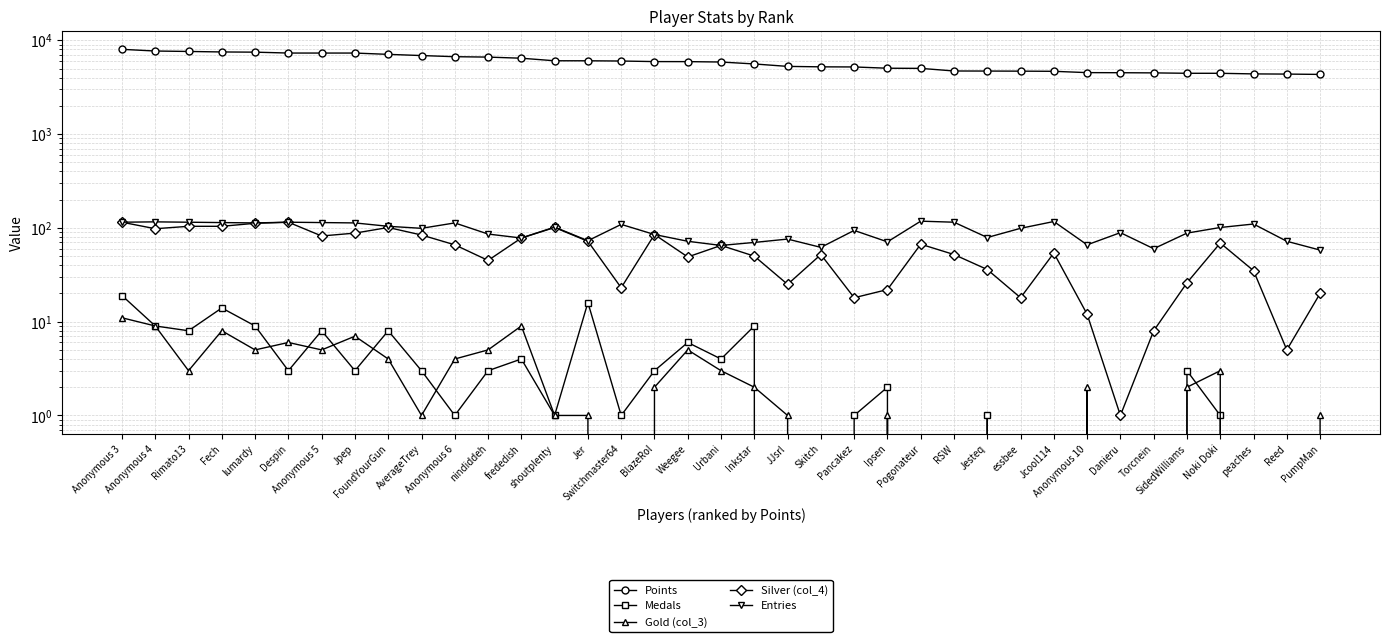

Rank the series by their maximum value, from lowest to highest.

Gold (col_3), Medals, Silver (col_4), Entries, Points